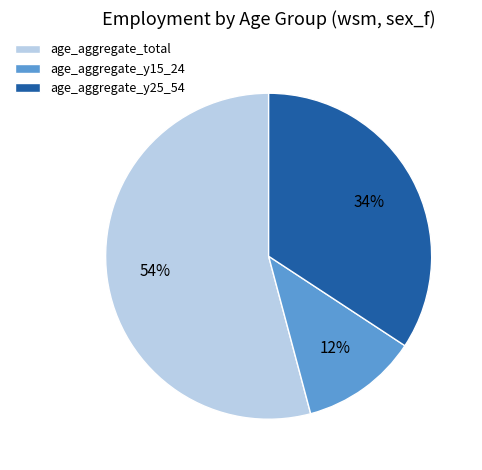

Count the number of slices in the pie.

3